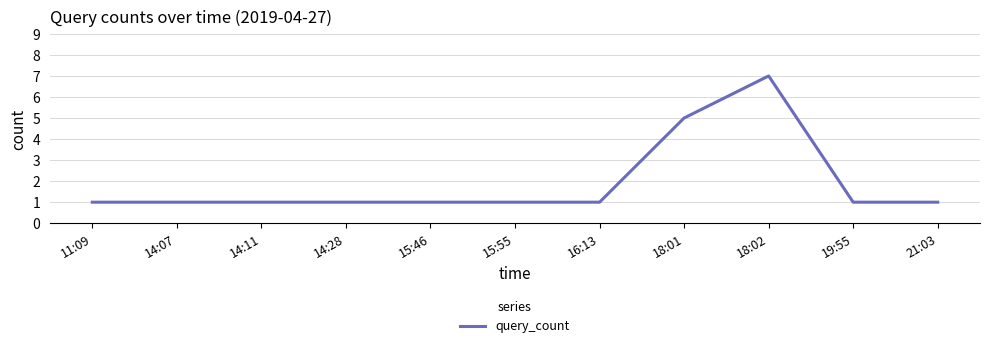

Approximately how many times larger is the value at 18:01 compared to 15:55?

5.0